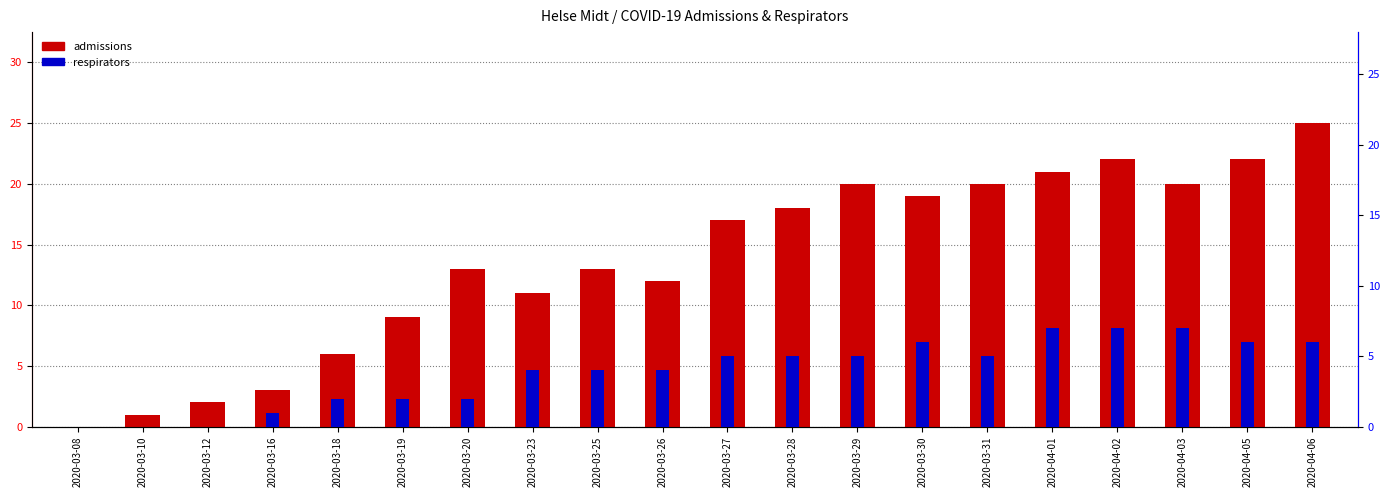

True or false: respirators has a value of -3 at 2020-03-08.

False